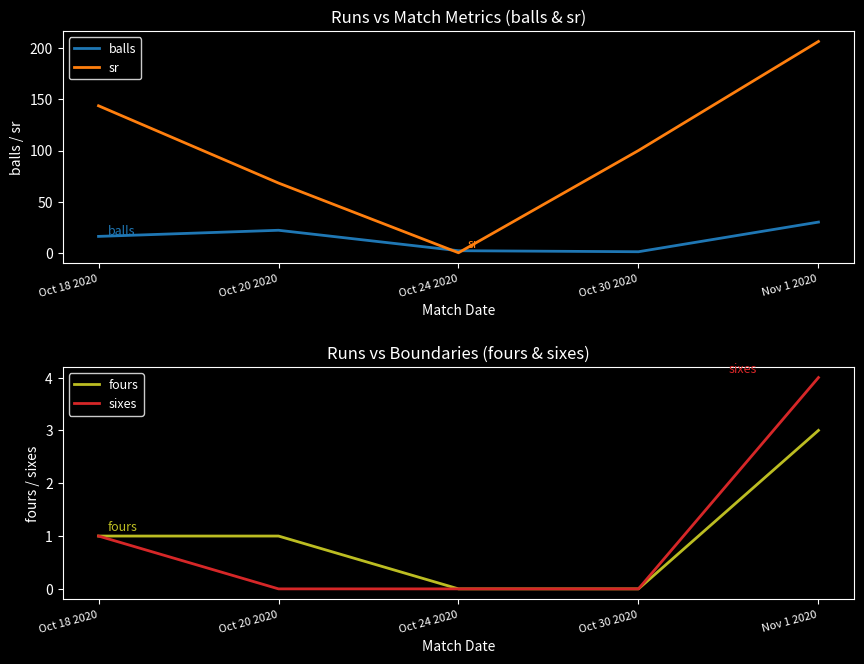

Between Oct 30 2020 and Oct 18 2020, which is larger?

Oct 18 2020